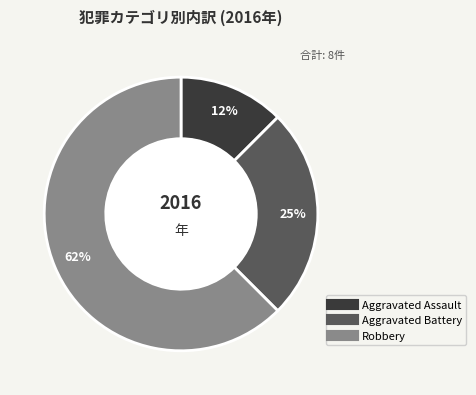

True or false: Robbery accounts for 62% of the total.

True